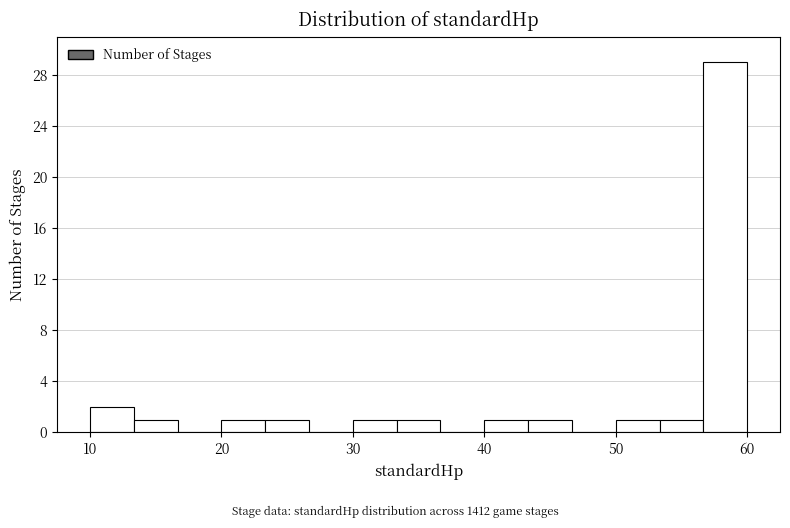

Read against the x-axis, roughly where is the centre of the tallest bar?

58